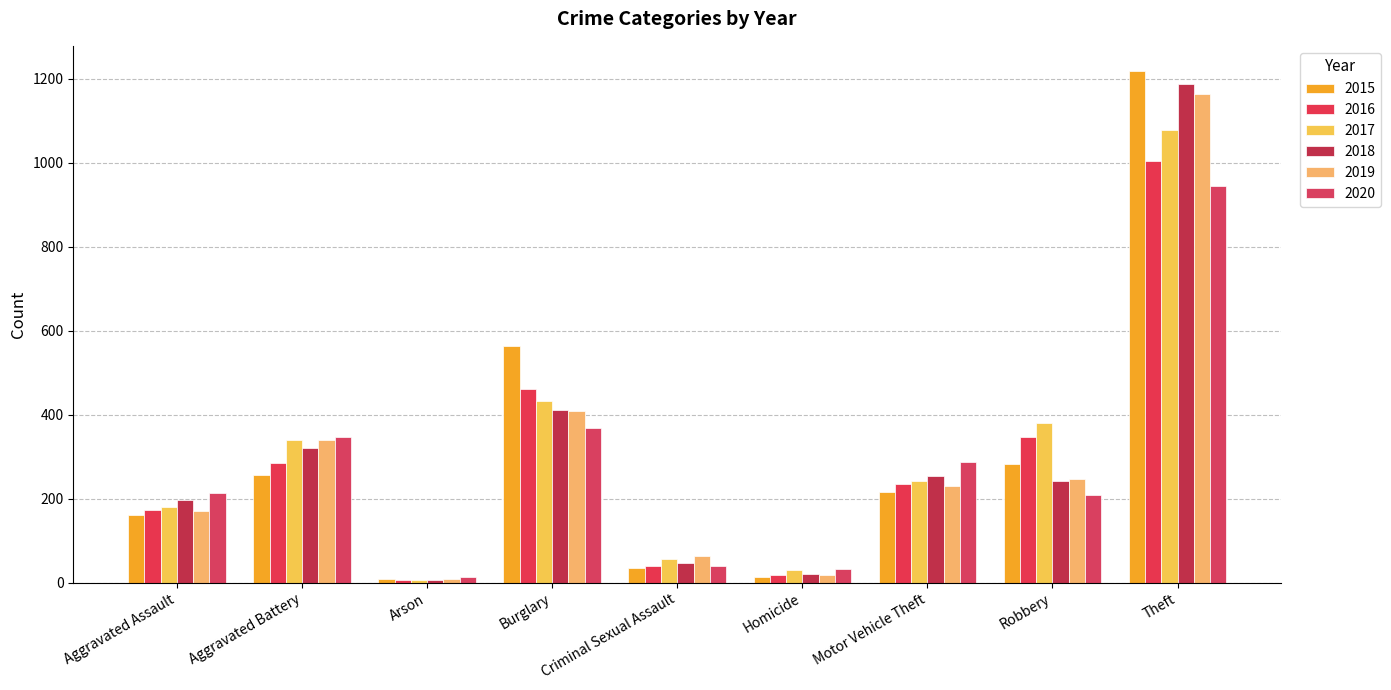

How many bars are there in each group?

6